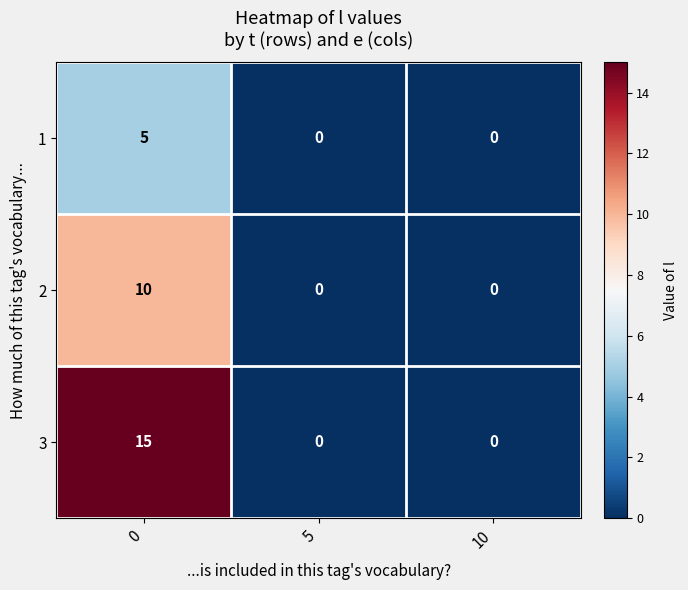

What is the total value across all series at 0?

30